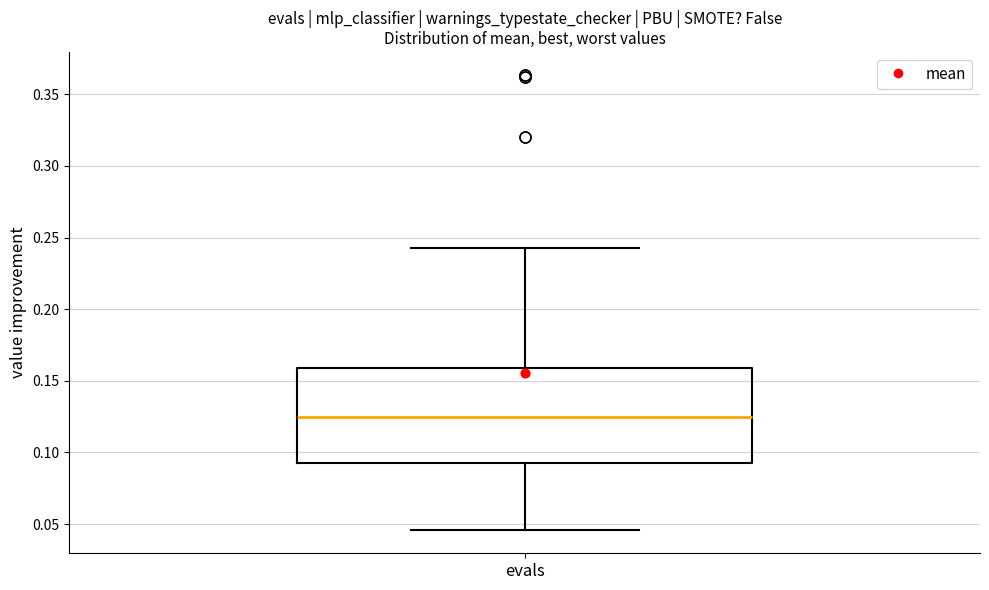

Read this box plot against the y-axis: the position of the median line, the range covered by the box, and the ends of both whiskers. The values are not printed on the chart, so give them approximately, as read against the axis.

median 0.125, box 0.090 to 0.160, whiskers 0.045 to 0.240